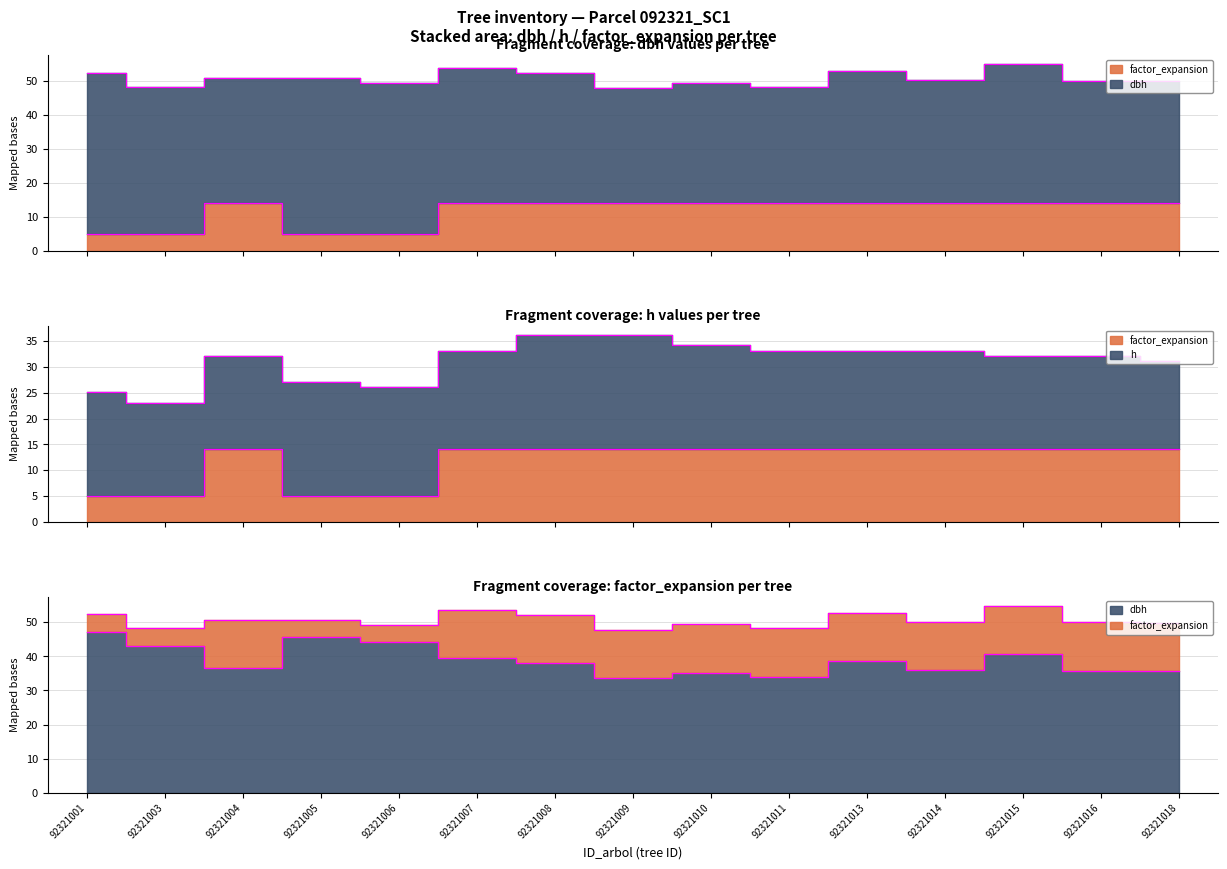

True or false: dbh has a value of 40.6 at 92321015.

True